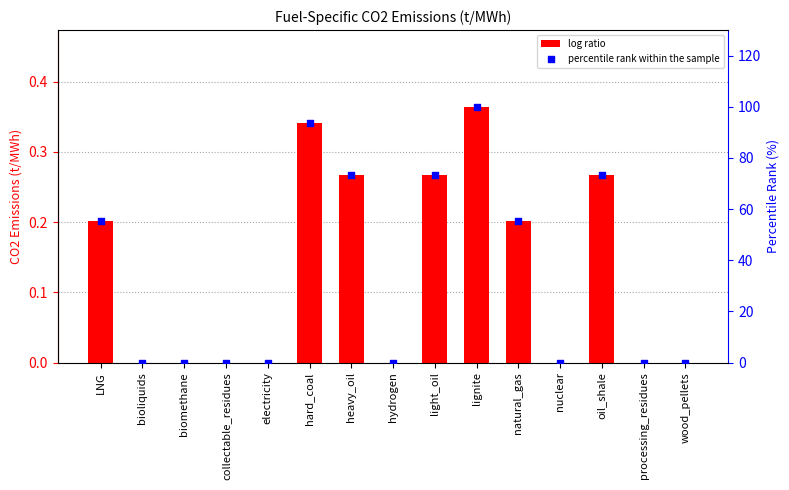

Which series has the widest spread of Y values?

percentile rank within the sample